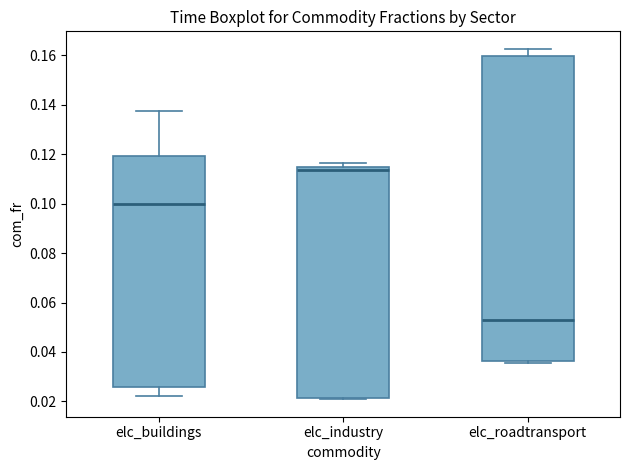

Reading left to right, transcribe this box plot: for each box, give where its median line is, the range the box spans, and where its two whiskers end, as read against the y-axis. The values are not printed on the chart, so give them approximately, as read against the axis.

elc_buildings: median 0.100, box 0.026 to 0.120, whiskers 0.022 to 0.138
elc_industry: median 0.114 (just below the box's upper edge), box 0.022 to 0.114, whiskers 0.020 to 0.116
elc_roadtransport: median 0.052, box 0.036 to 0.160, whiskers 0.036 (just below the box's lower edge) to 0.162